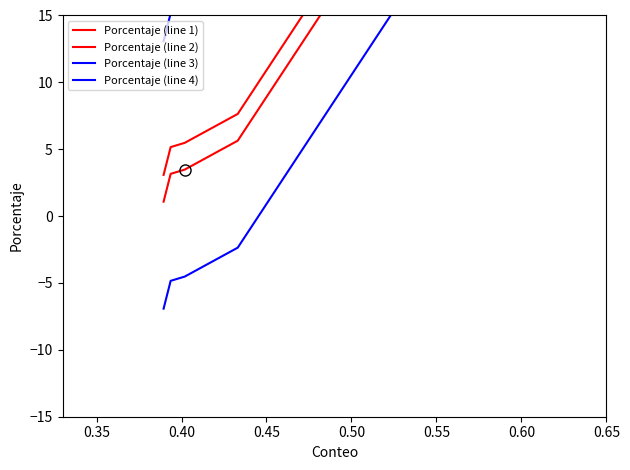

Read the Porcentaje (line 4) value at 0.50.

33.7